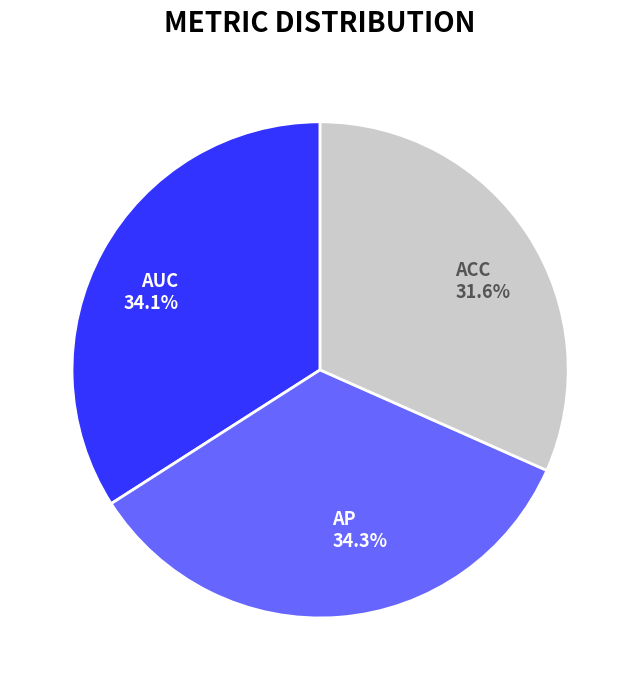

Combined, what portion of the pie is ACC and AUC?

65.7%